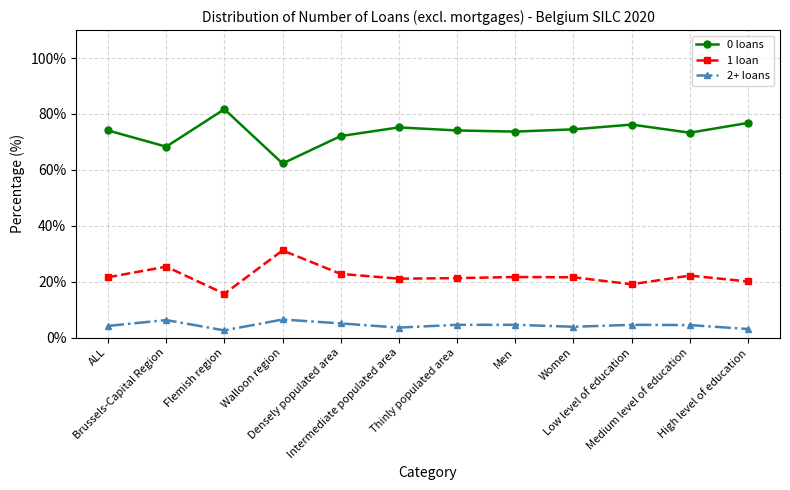

True or false: 2+ loans and 0 loans intersect in this chart.

False